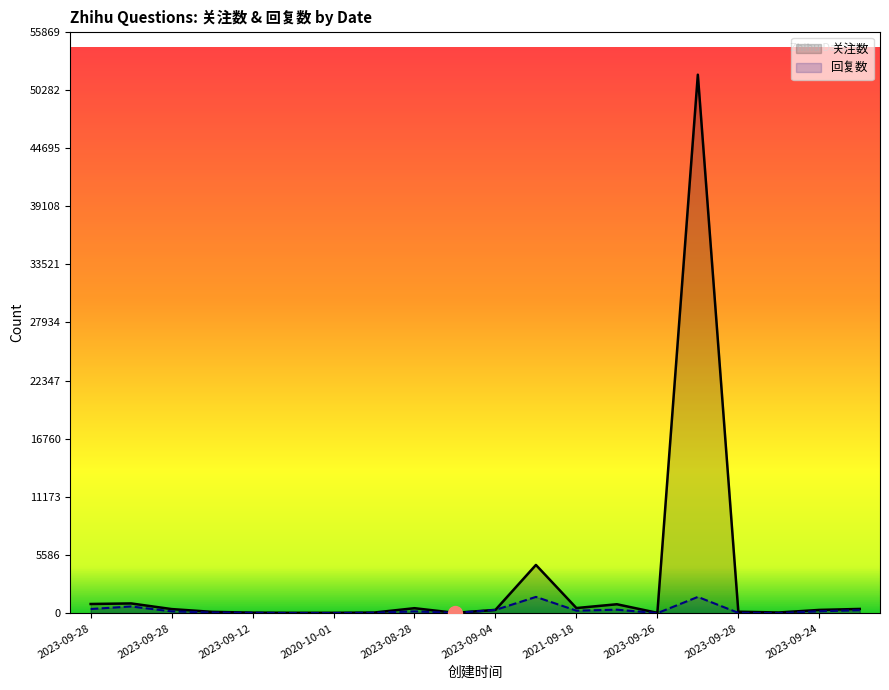

What is the sum of all 关注数 values?

62380